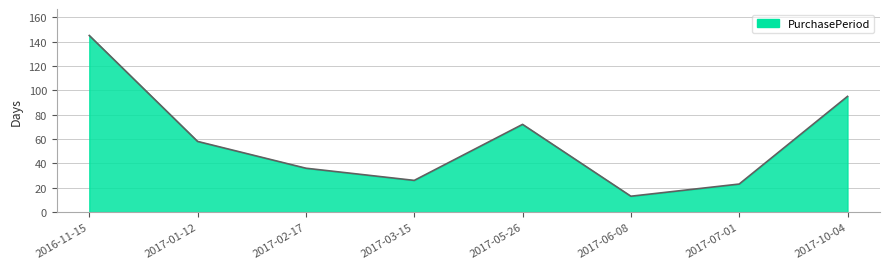

At which category does the chart reach its peak across all series?

2016-11-15